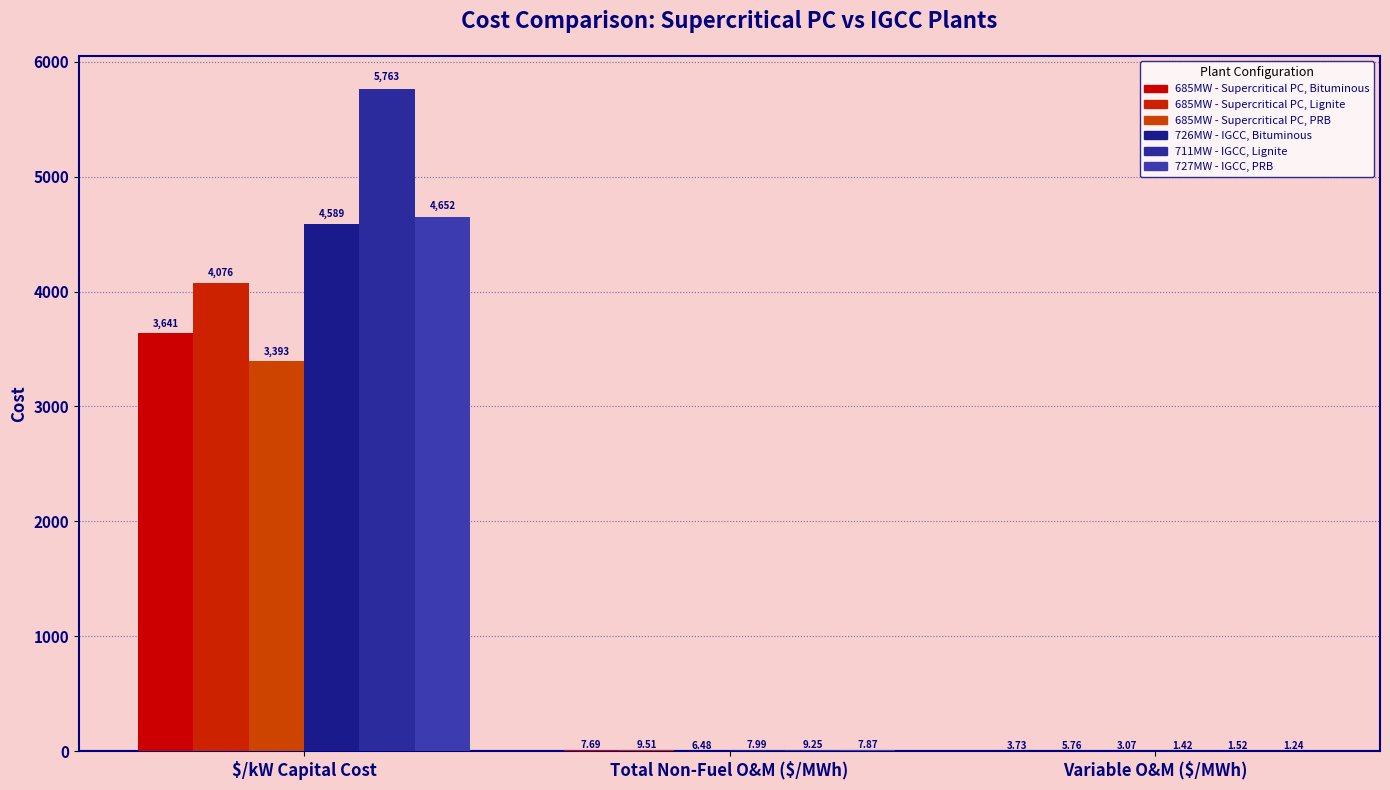

What is the total value across all series at $/kW Capital Cost?

26114.0